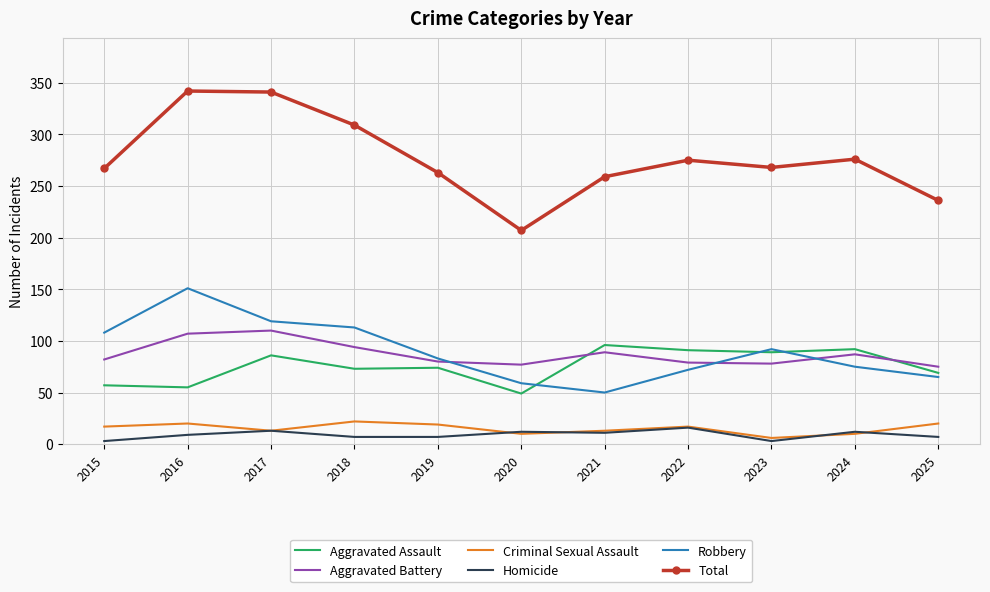

What is the maximum value for Robbery?

151